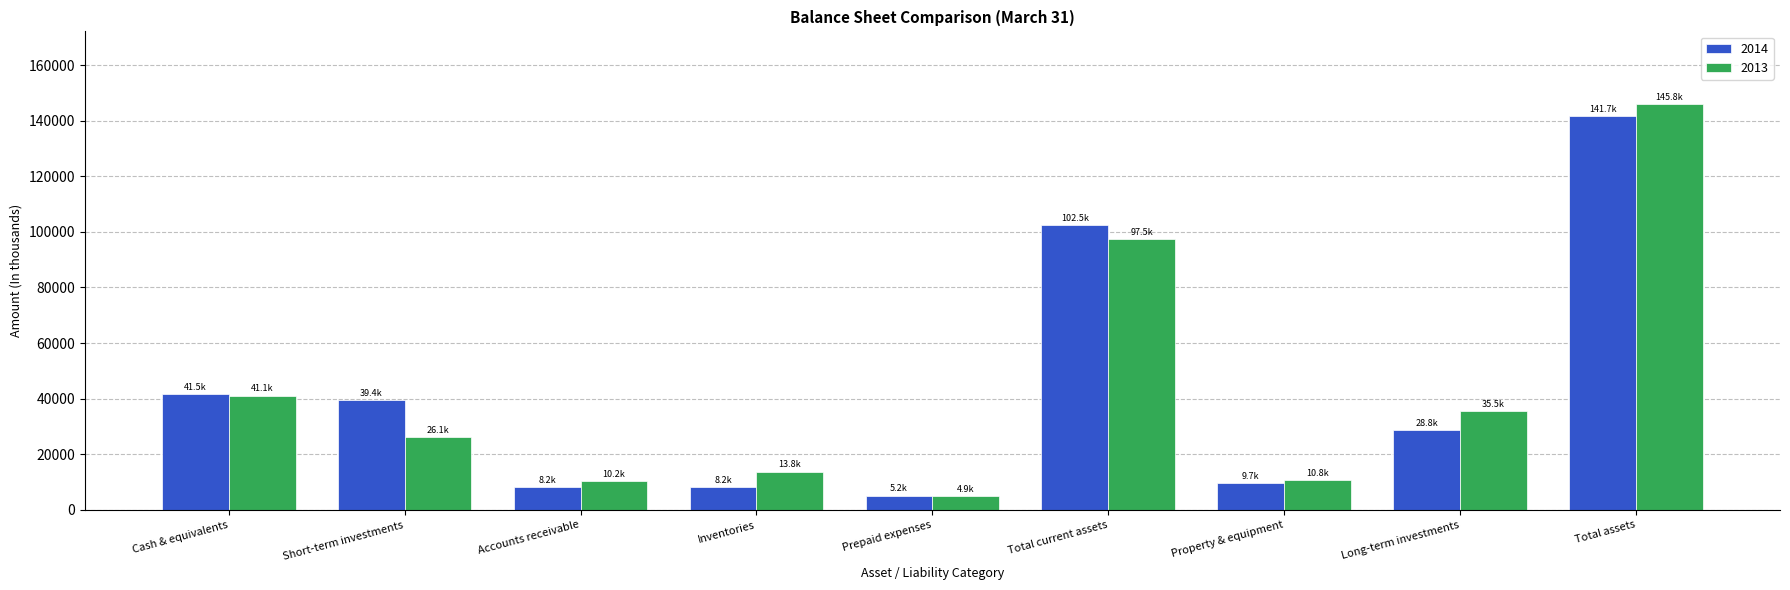

At which label does 2013 first exceed 26139?

Cash & equivalents